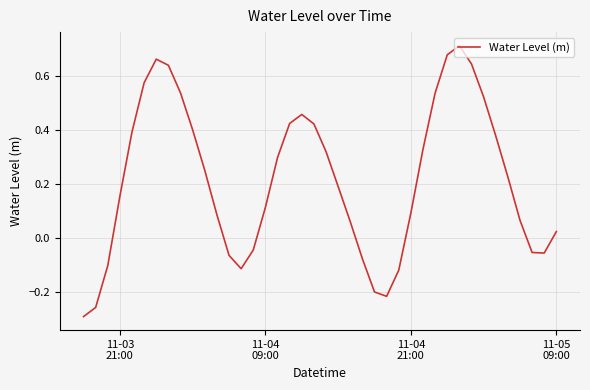

What is the difference between the maximum and minimum values?

1.0